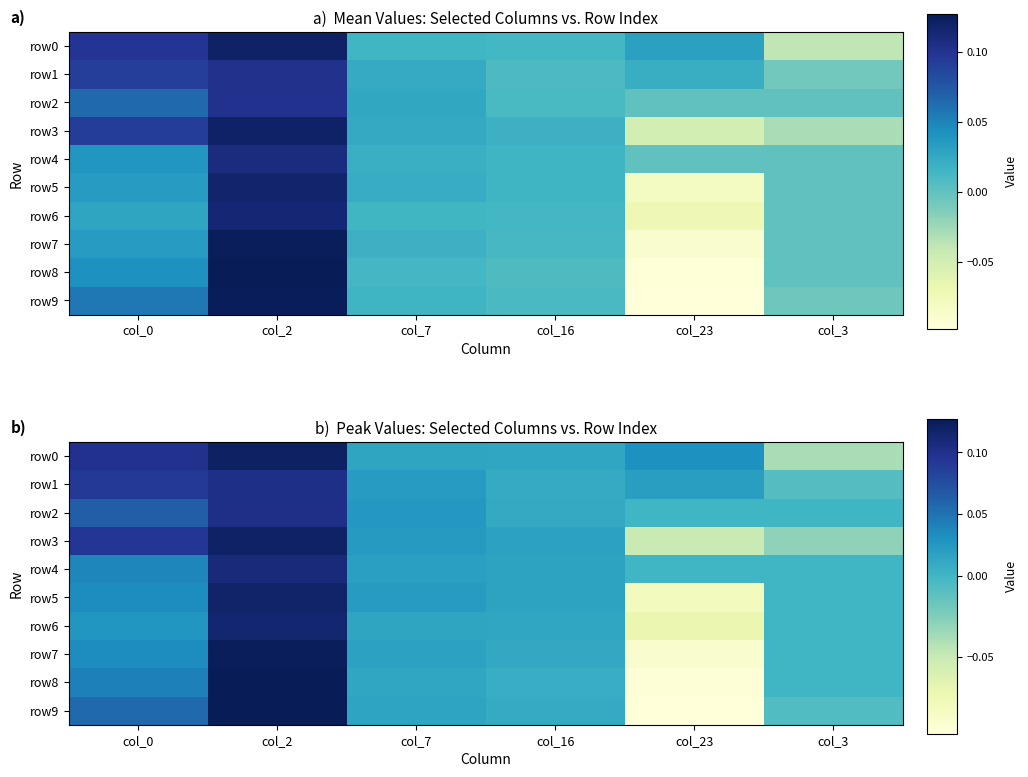

Which has a higher value, col_3 or col_0?

col_0